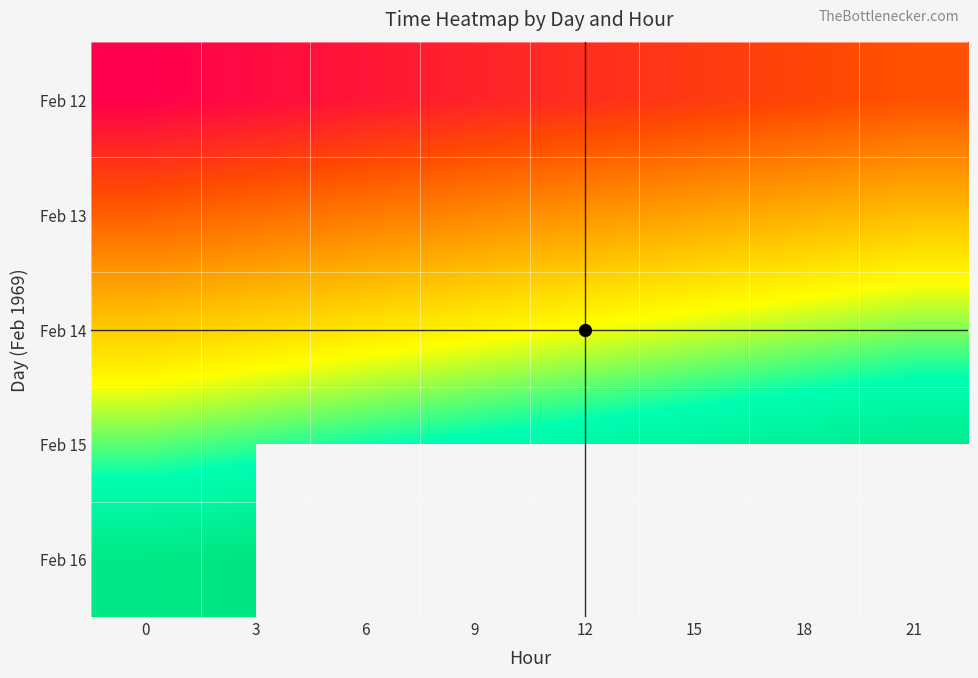

How many distinct data groups are displayed?

5